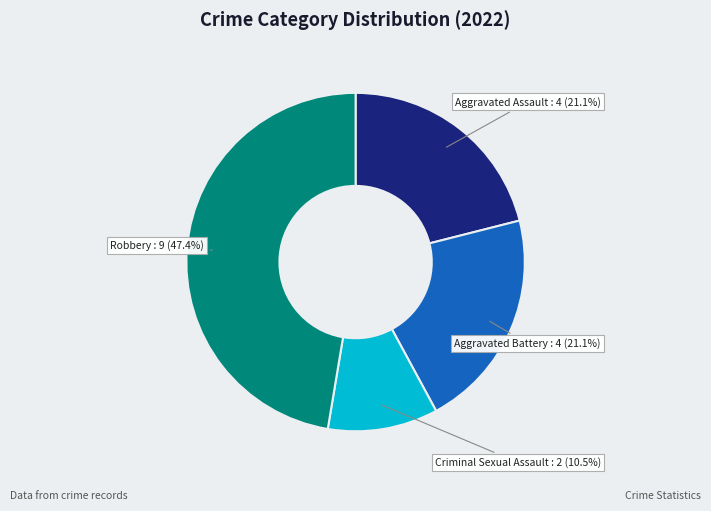

Is there any slice that represents more than half of the pie?

No